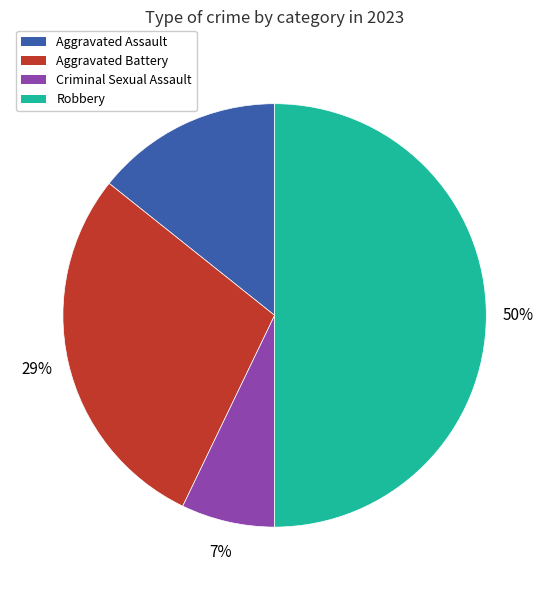

How many slices are in this pie chart?

4